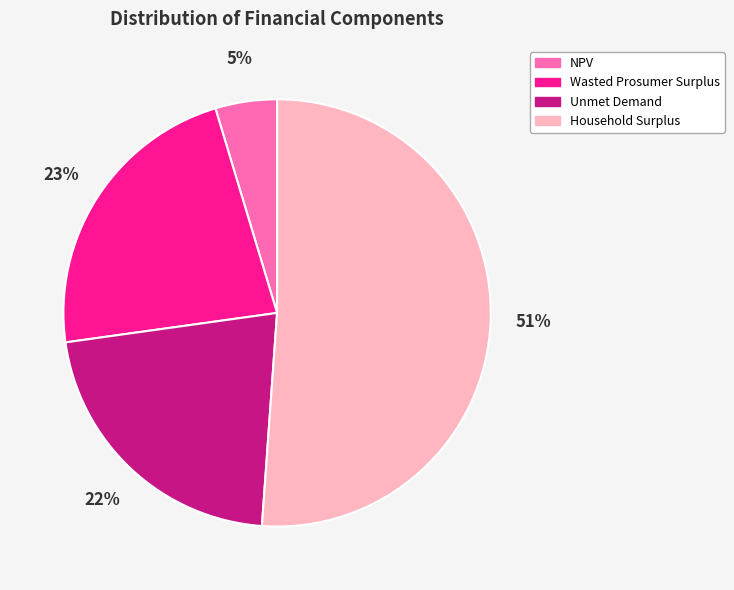

The Wasted Prosumer Surplus slice represents 10% of the pie. True or false?

False